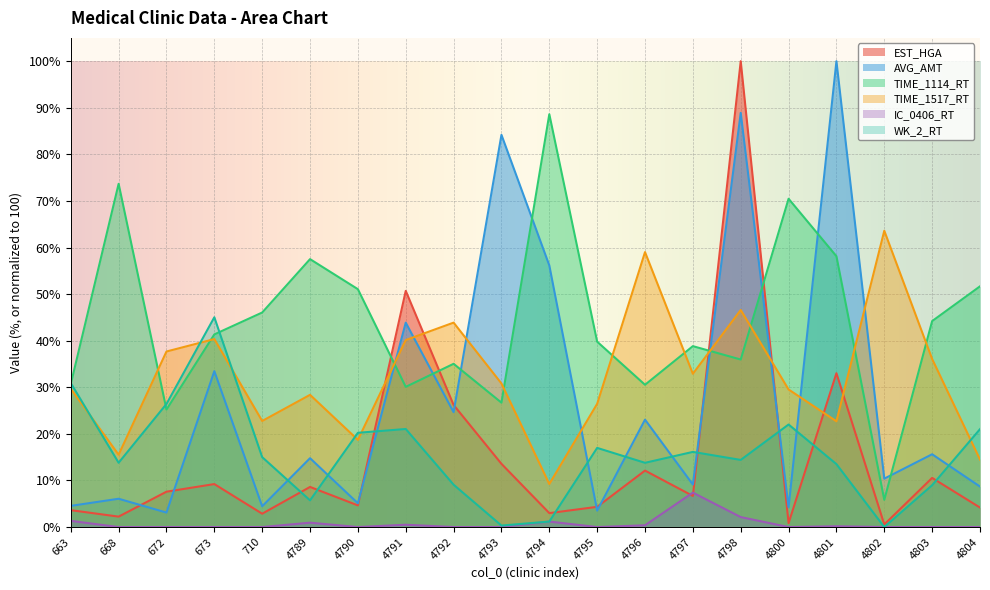

Where is the first local maximum for TIME_1114_RT?

668